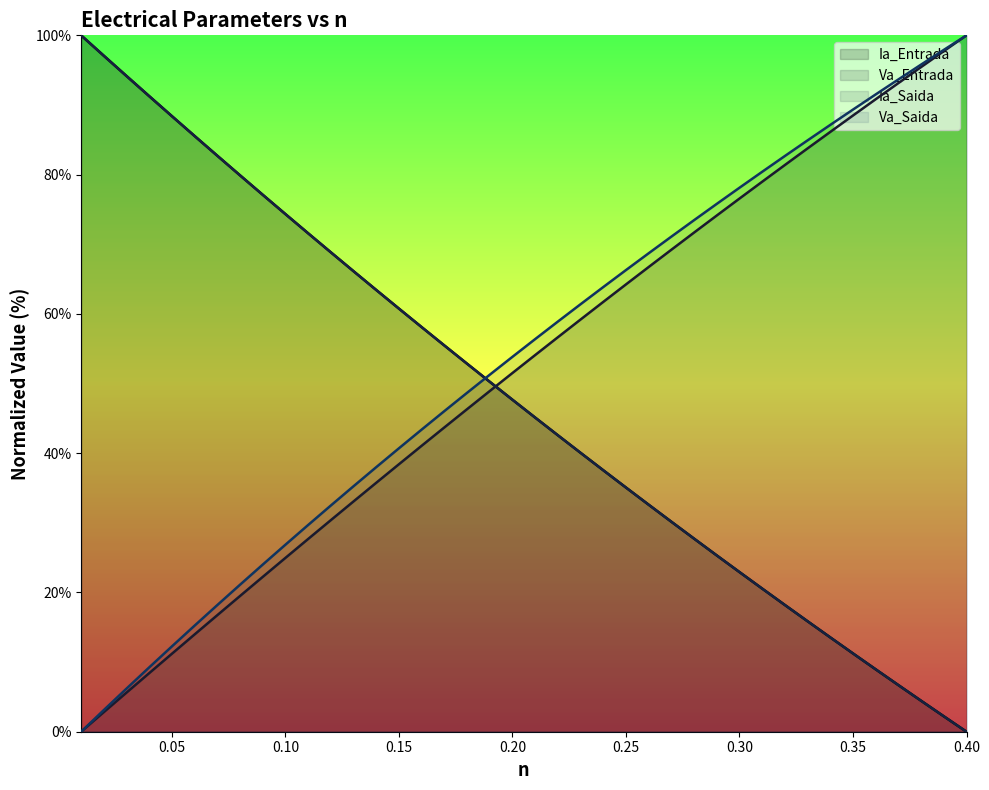

How many intersections are there between Va_Saida and Ia_Entrada?

1